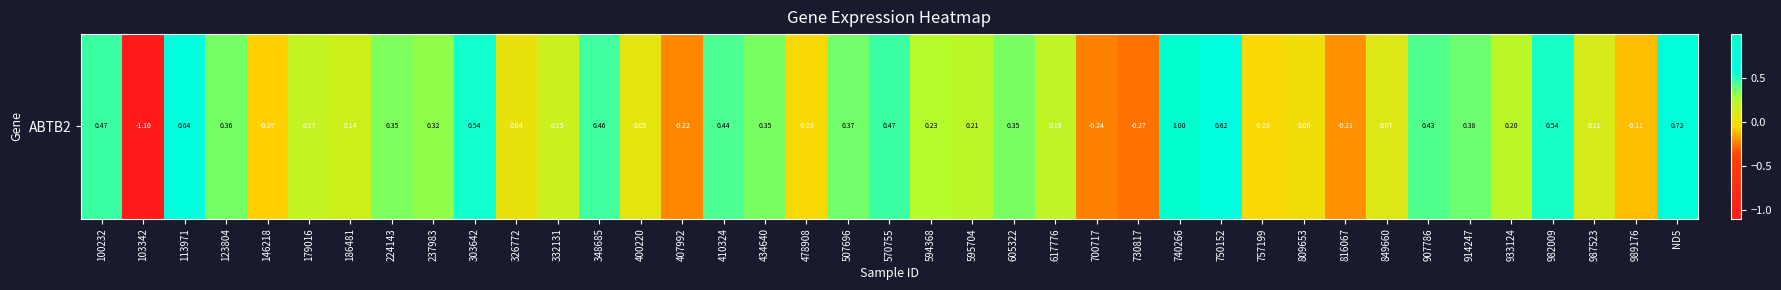

The value at 914247 is 0.4. True or false?

True